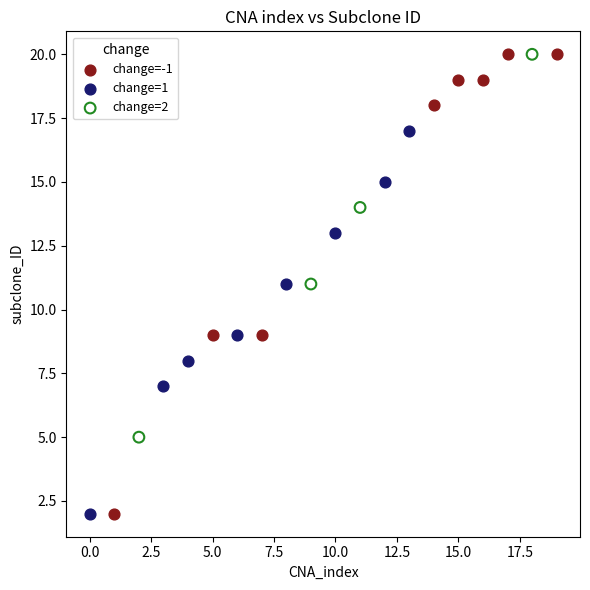

What are all the series names shown in the legend?

change=-1, change=1, change=2